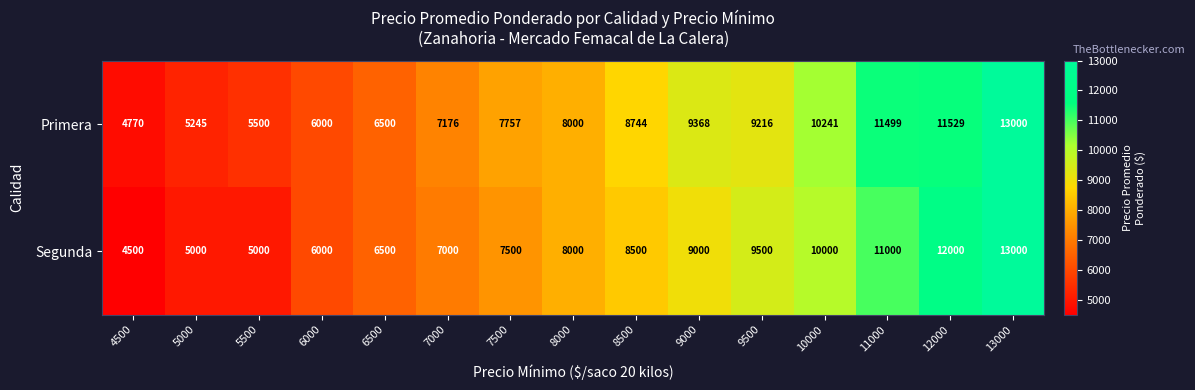

What is the sum of all Segunda values?

122500